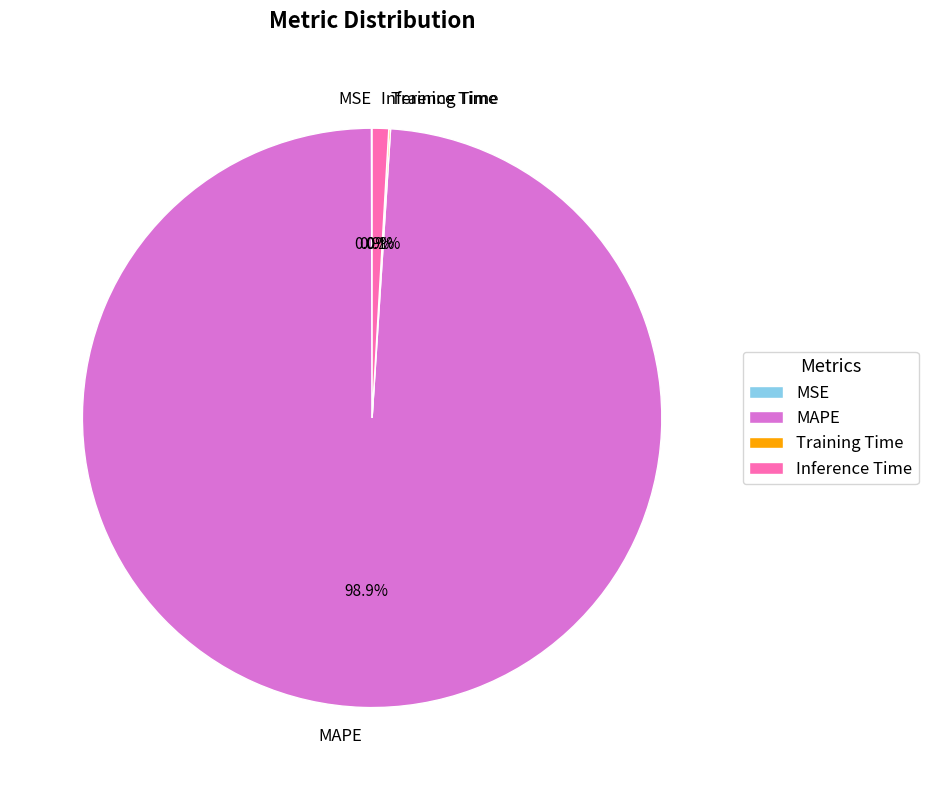

Which category accounts for the majority?

MAPE